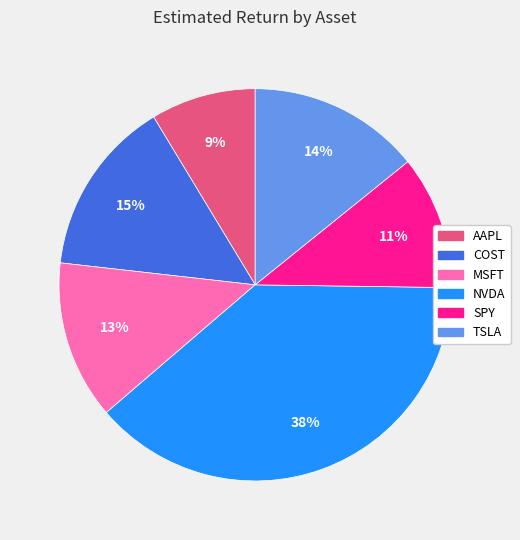

To the nearest percent, what is the average slice percentage?

17%